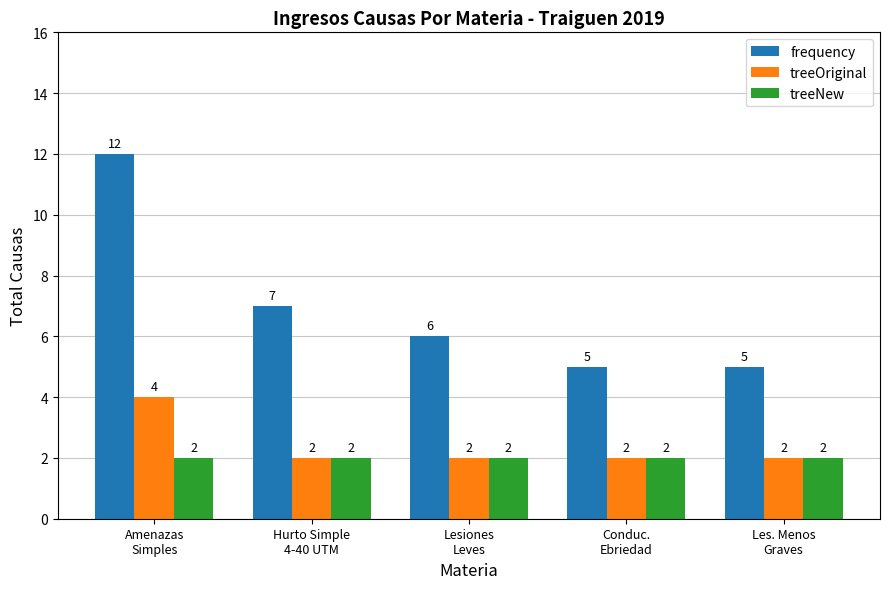

True or false: treeOriginal has a value of 1 at Hurto Simple
4-40 UTM.

False